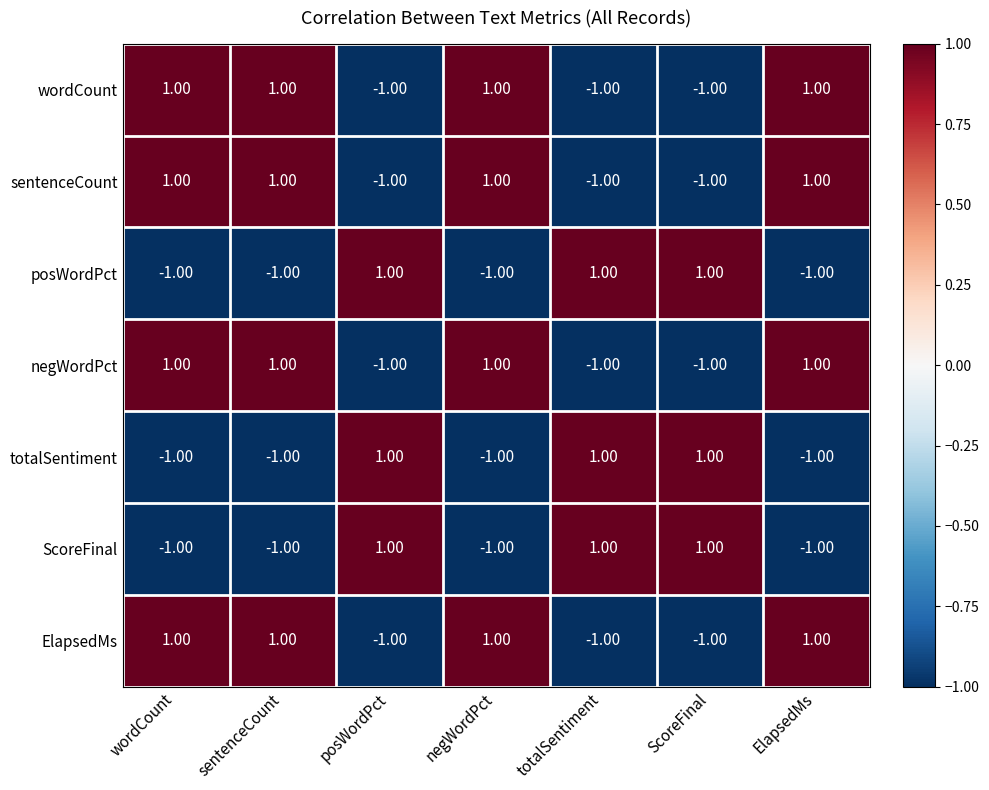

At how many categories does at least one series exceed 0?

7